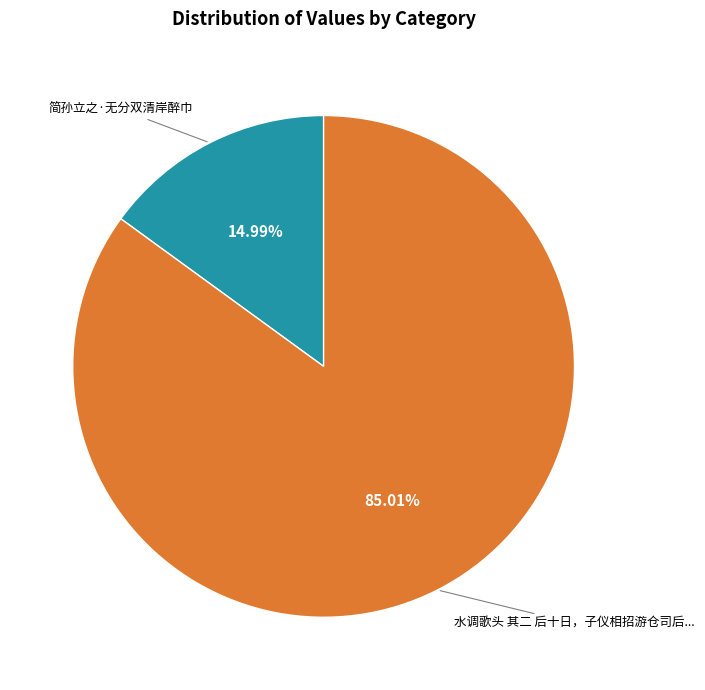

Is there a majority slice in this chart?

Yes